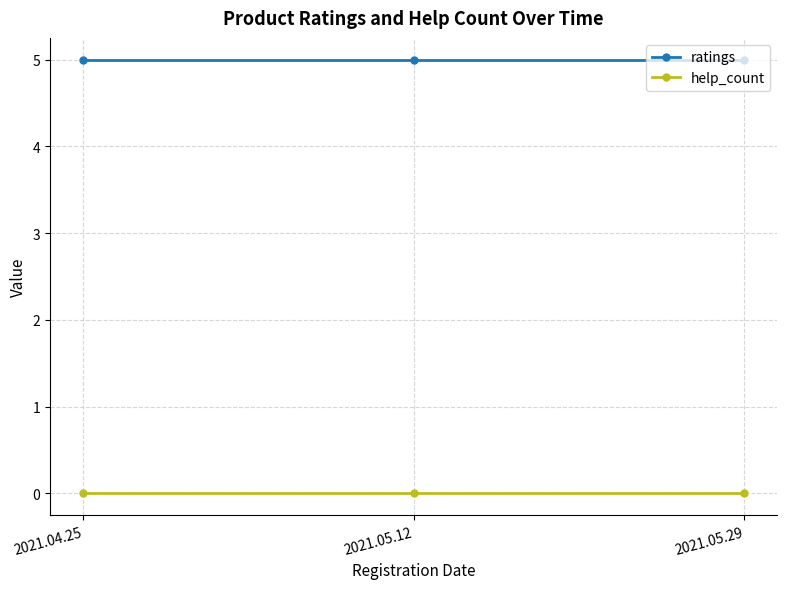

What position from the left is 2021.05.29?

3